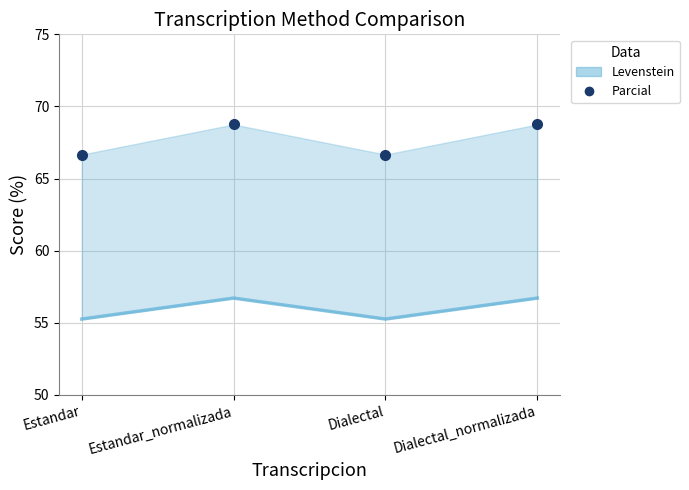

At which category does Parcial reach its first local peak?

Estandar_normalizada